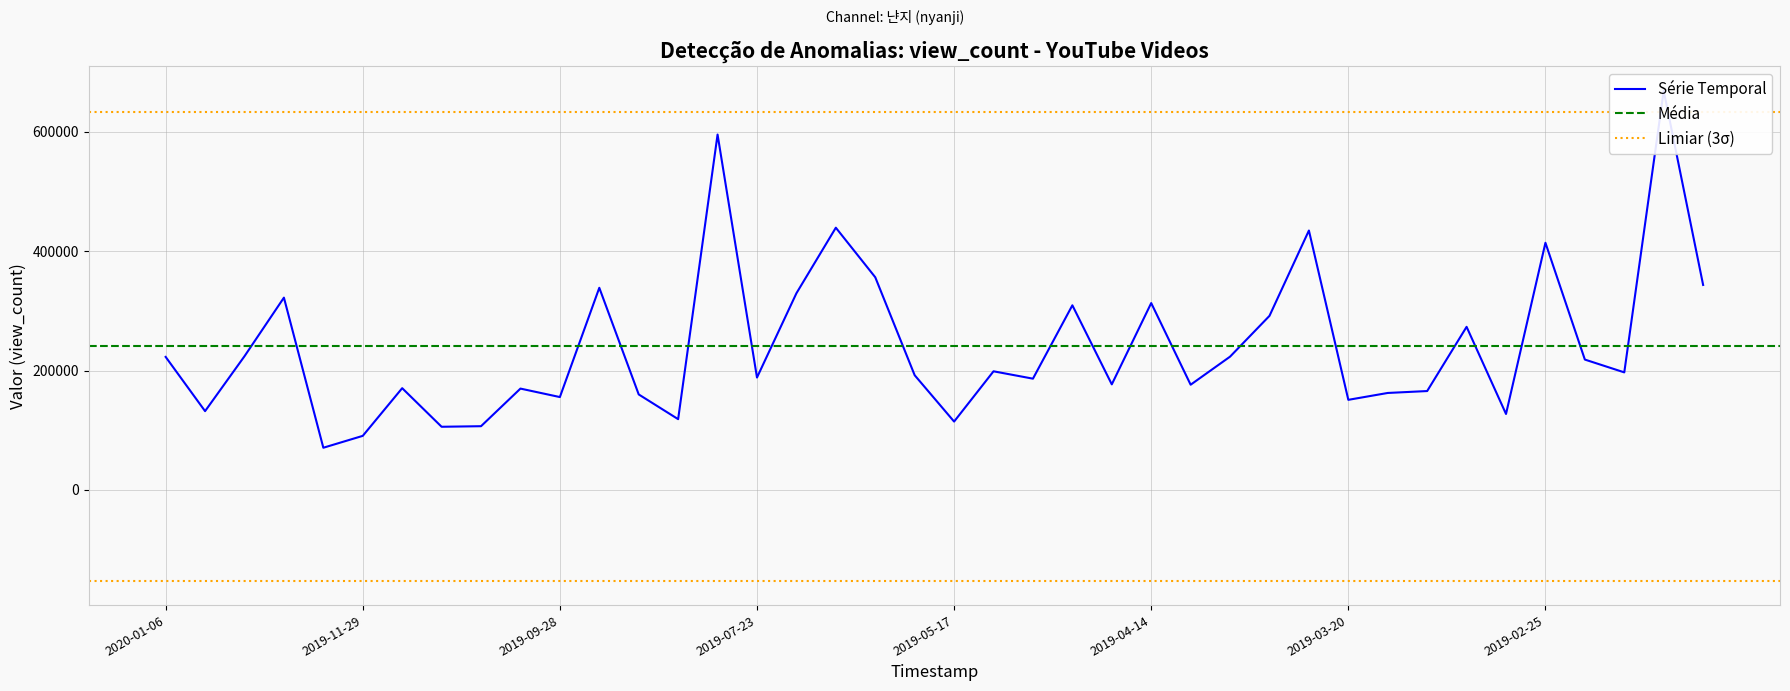

What is the ratio of the value at 2019-02-01 to the value at 2019-10-26?

3.2